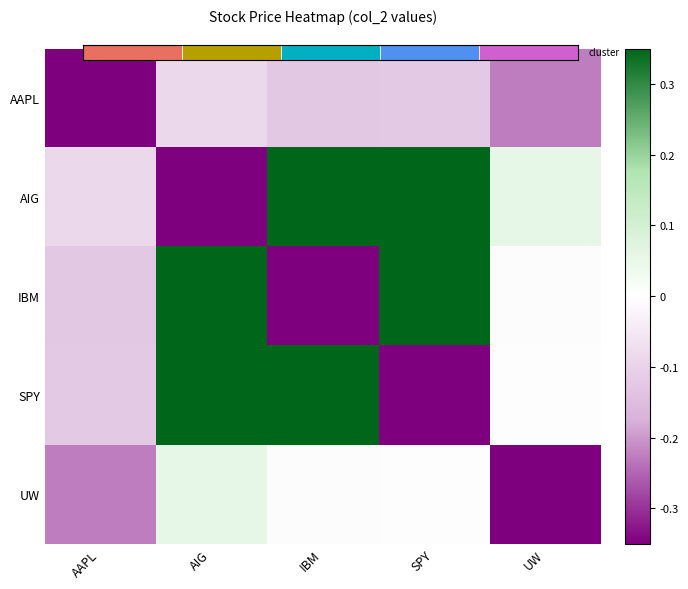

Which has a higher value, AAPL or UW?

UW